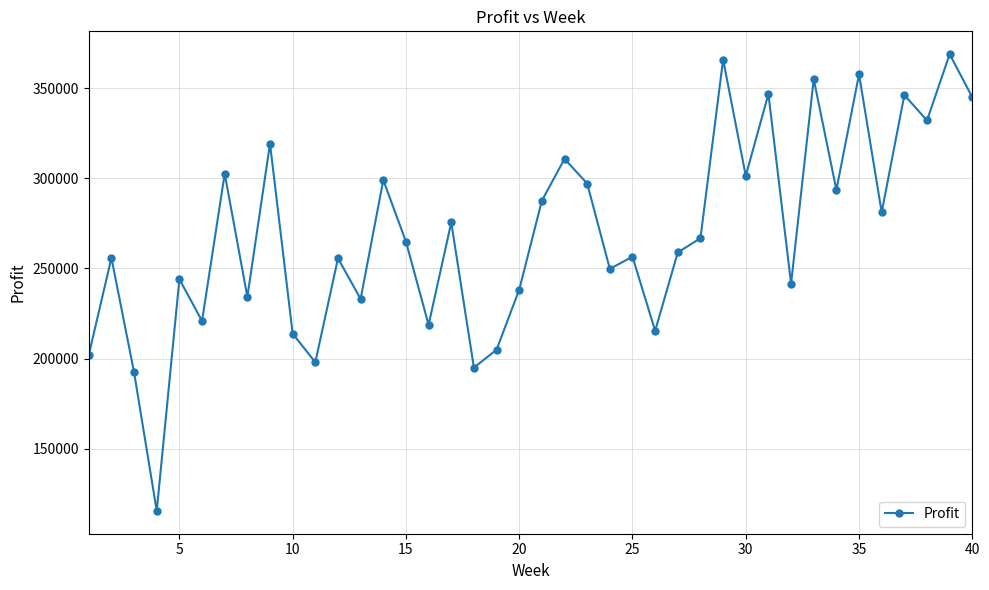

What is the greatest value displayed?

368910